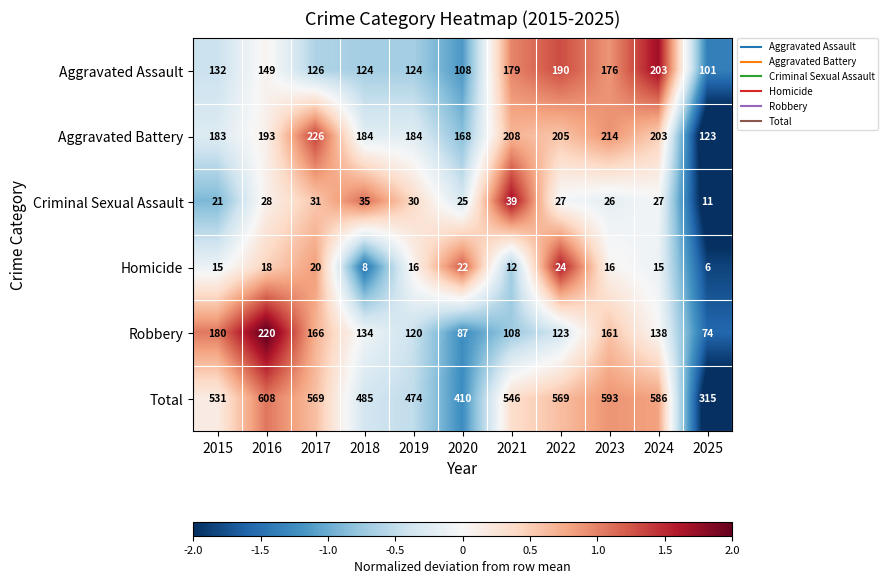

How many Homicide values are between 12 and 20?

7